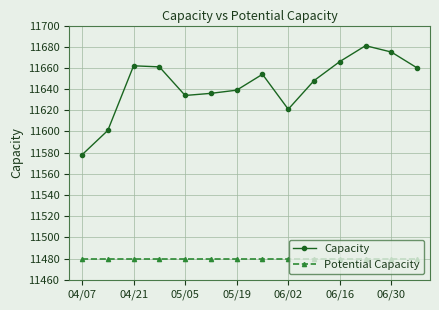

Reading left to right, what are all the values shown in this chart?

Capacity: 11578	11601	11662	11661	11634	11636	11639	11654	11621	11648	11666	11681	11675	11660
Potential Capacity: 11480	11480	11480	11480	11480	11480	11480	11480	11480	11480	11480	11480	11480	11480